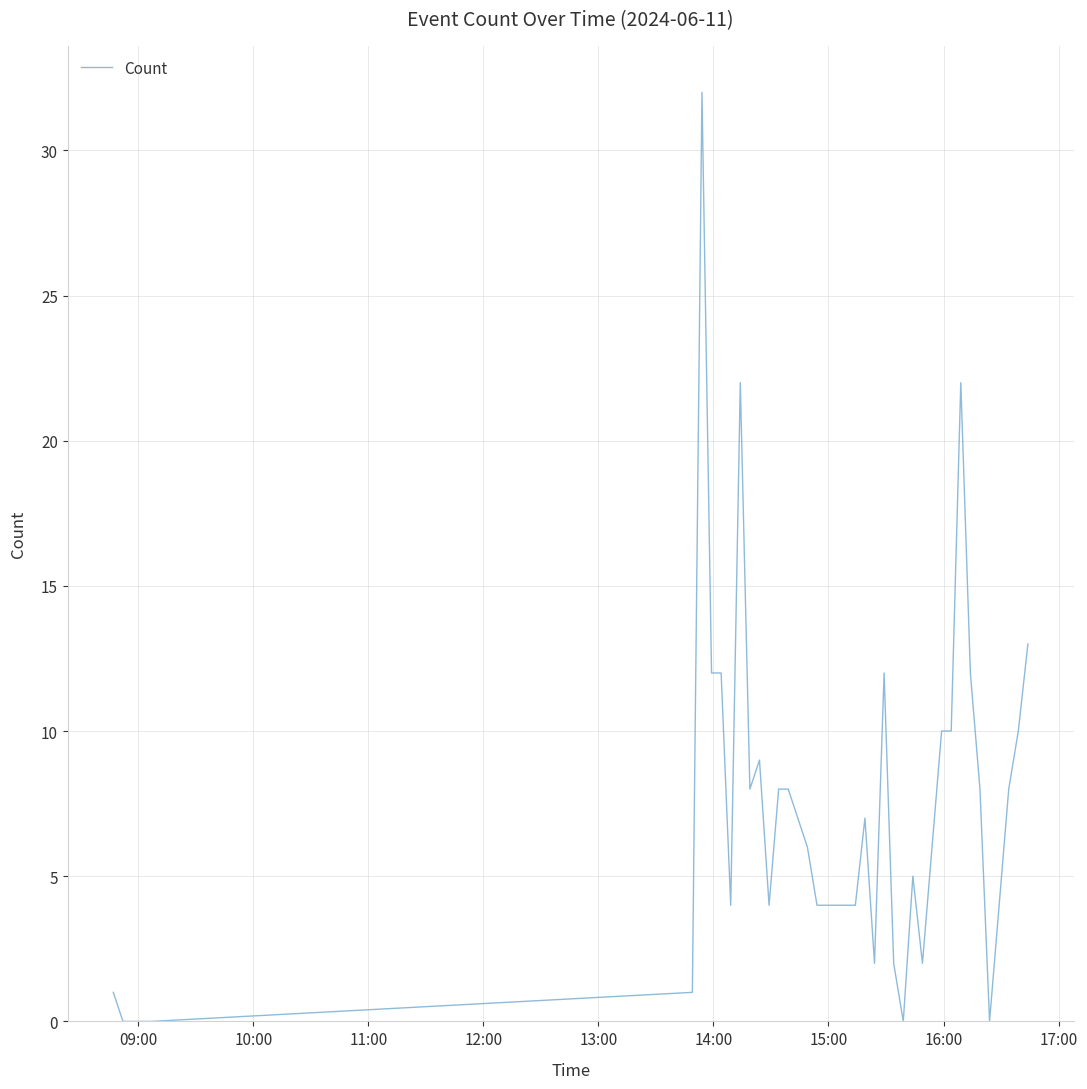

True or false: the data has more than 1 interior local peaks.

True